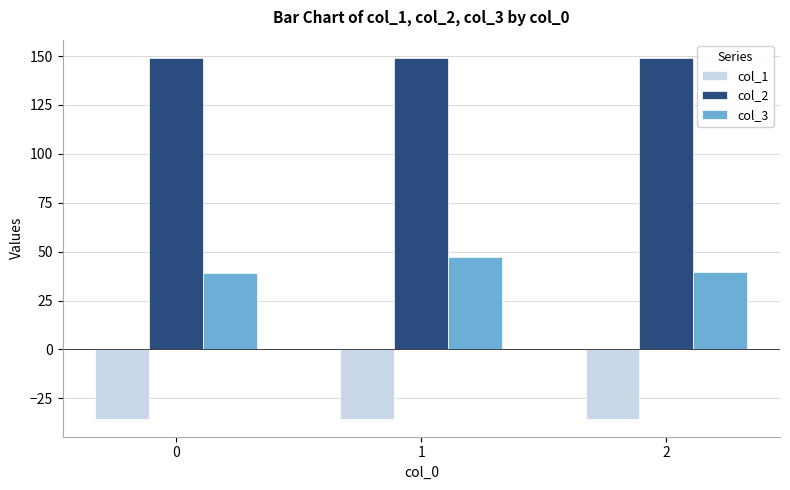

What is the greatest value displayed?

149.2